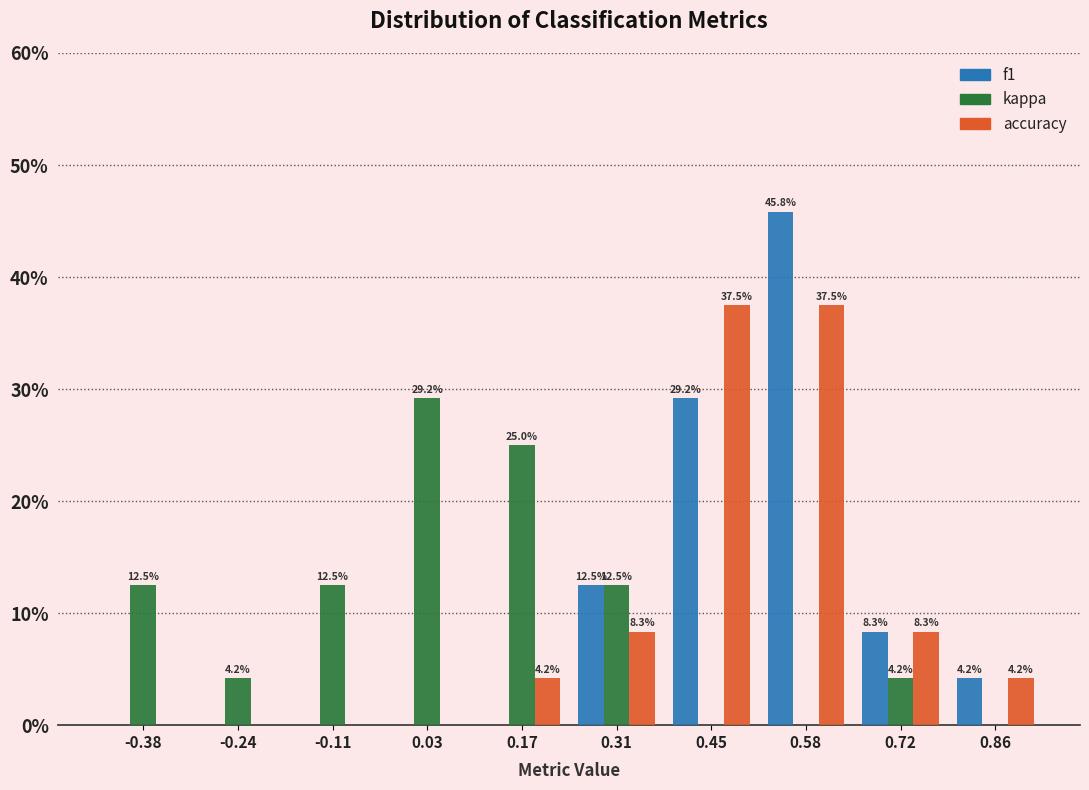

In the f1 series, which range on the x-axis has the tallest bar?

0.52 to 0.66